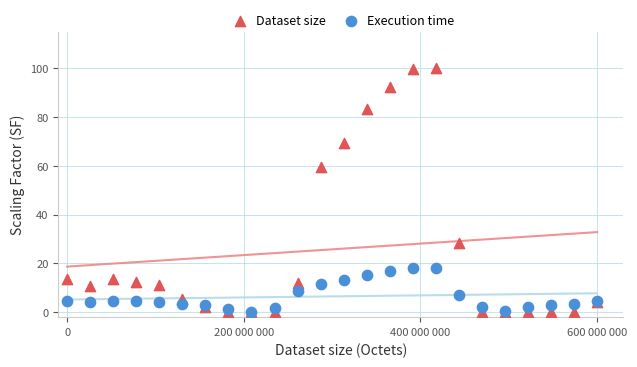

Which series contains the highest Y value?

Dataset size